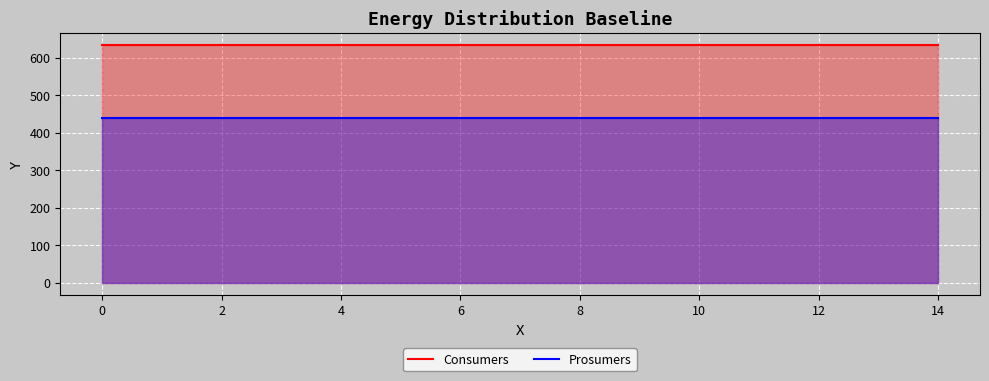

True or false: Consumers and Prosumers intersect in this chart.

False